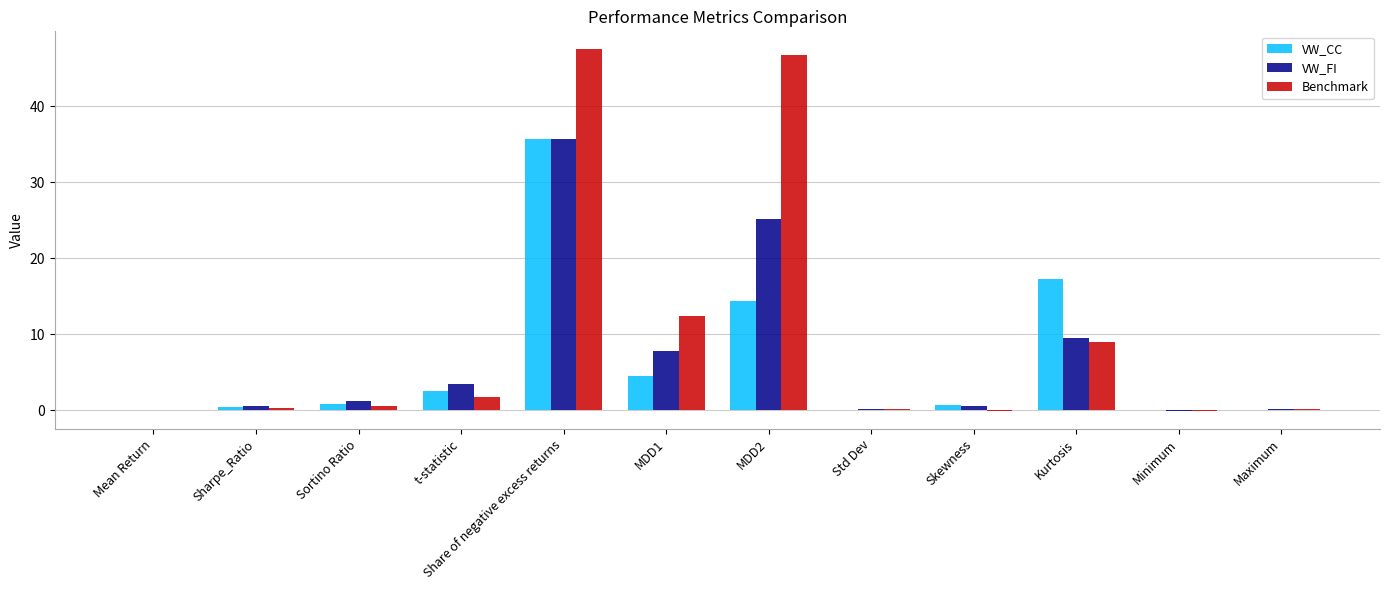

Are the bars grouped side by side (vs. stacked)?

Yes